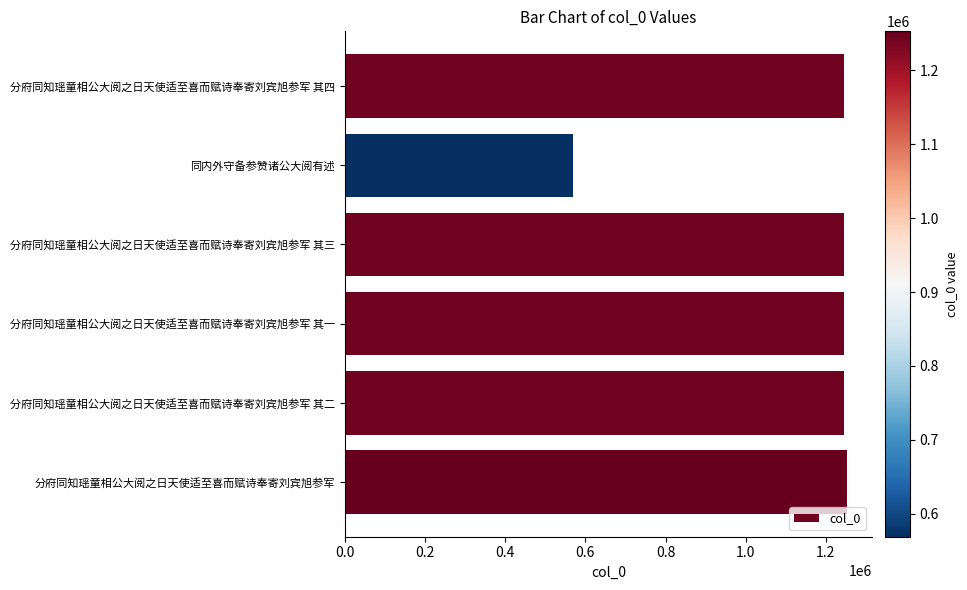

What is the maximum value shown in the chart?

1252619